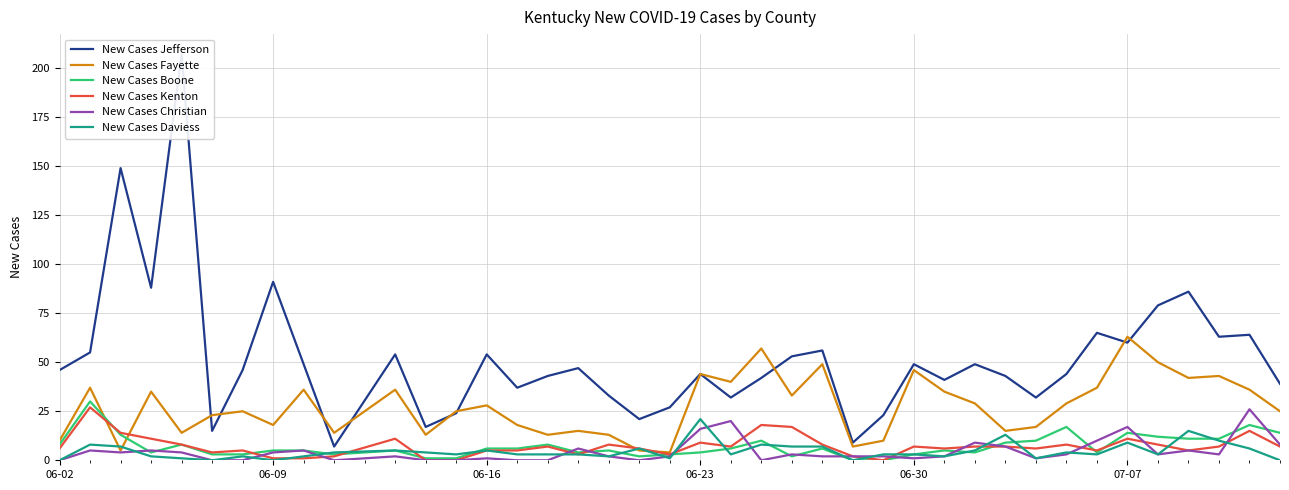

True or false: New Cases Kenton has more than 0 points higher than both neighbors.

True